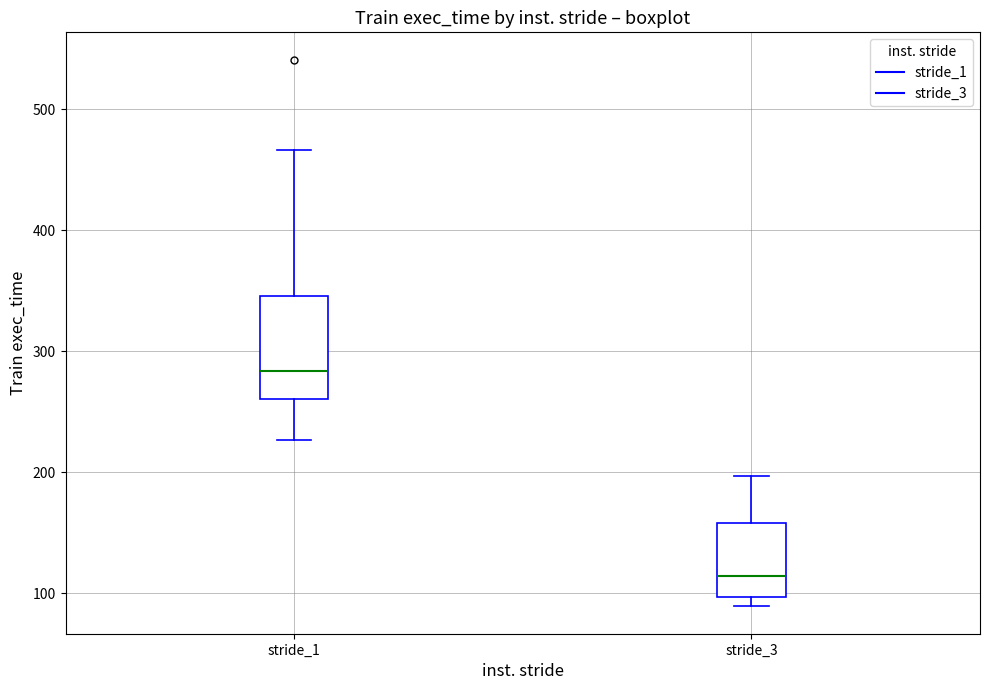

Which box is the tallest, from its lower edge to its upper edge?

stride_1